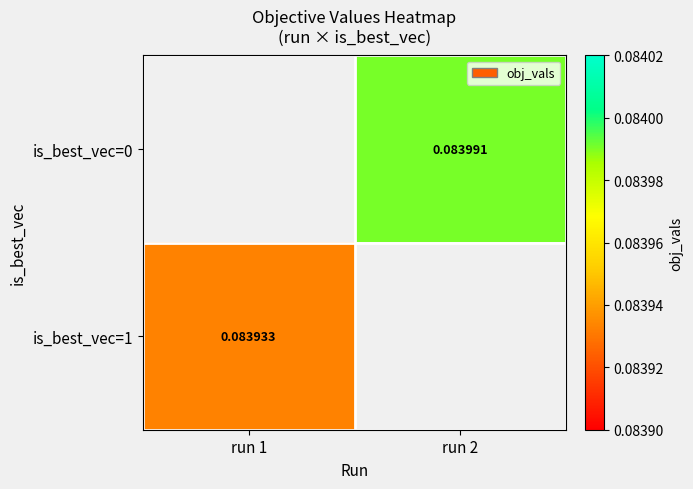

List the labels in order of is_best_vec=0 value, smallest first.

run 1, run 2